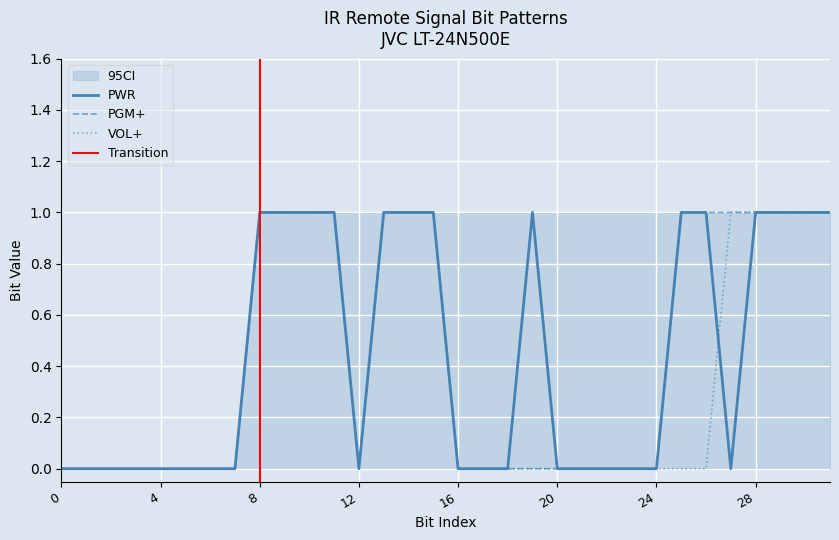

What is the difference between the second highest and minimum values in the VOL+ series?

1